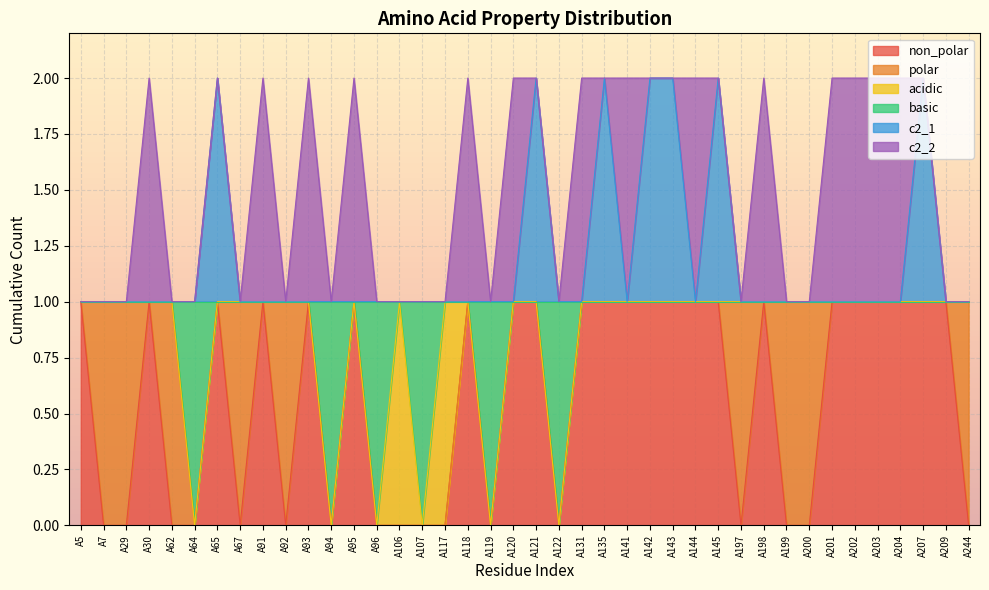

True or false: non_polar and c2_1 cross at least once.

False